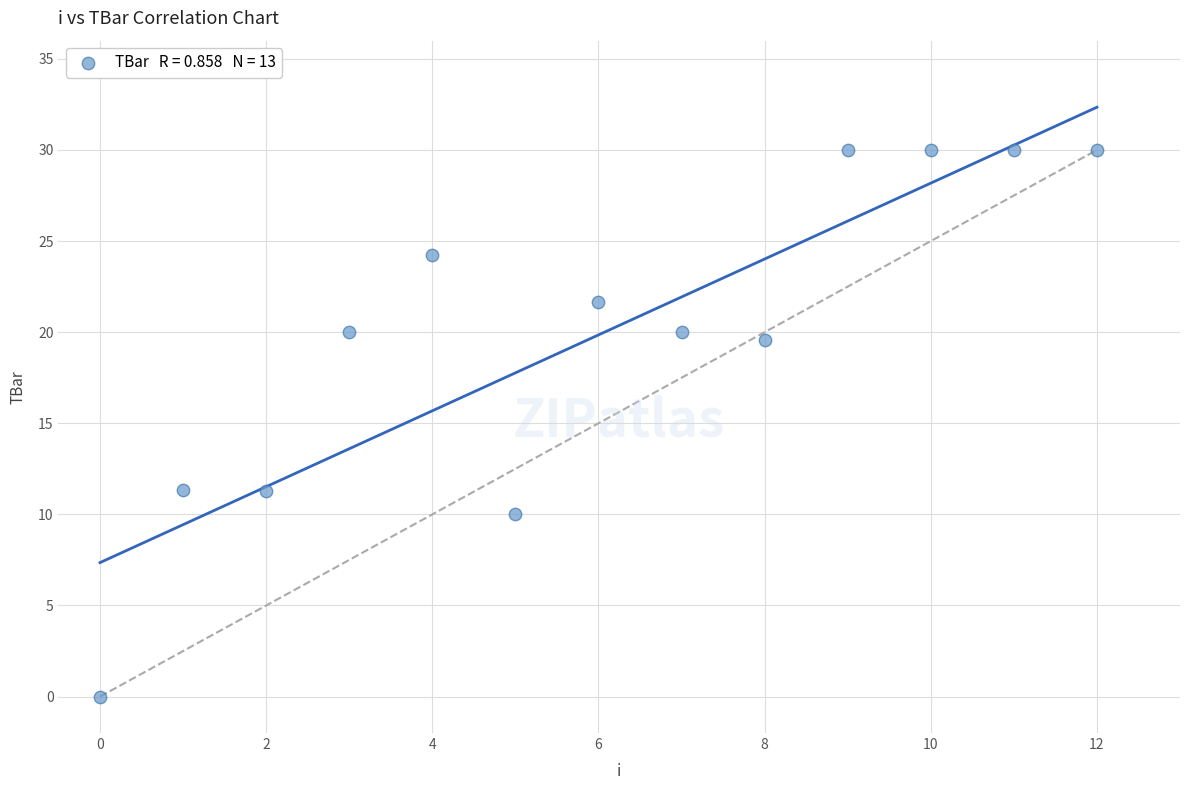

What is the range of Y values (max minus min)?

30.0